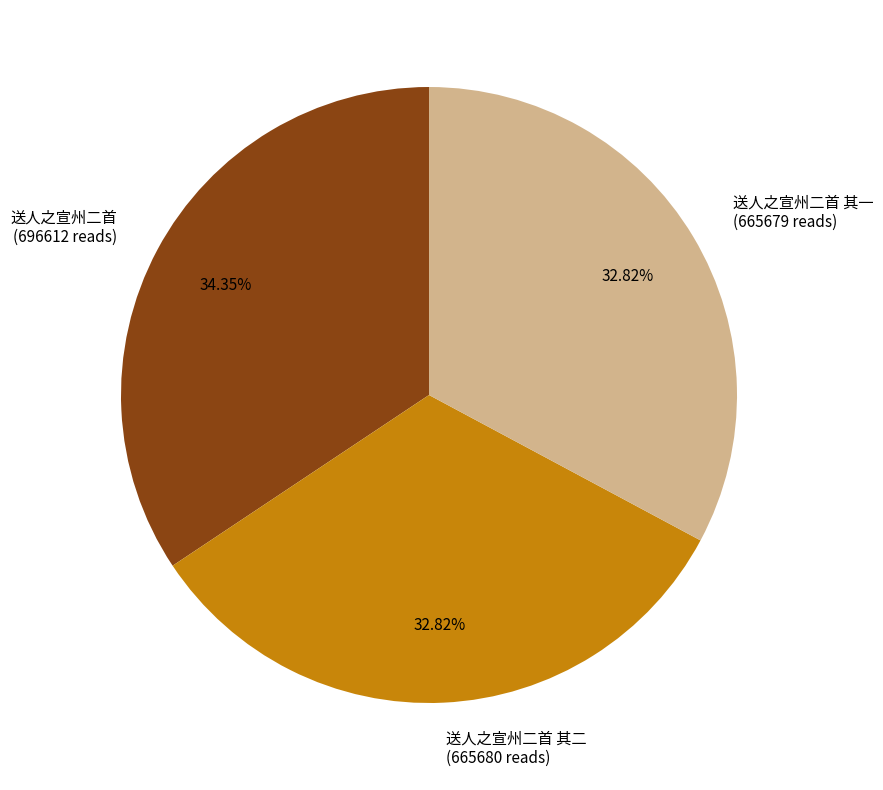

To the nearest percent, what is the difference between the largest and smallest slice percentages?

2%